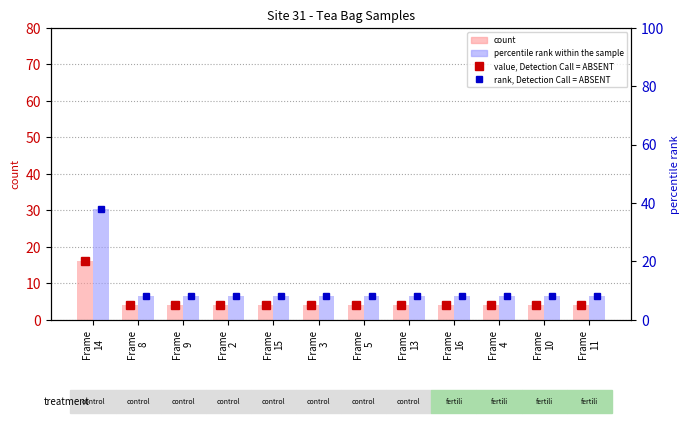

What value does the rank, Detection Call = ABSENT series have at Frame
11?

8